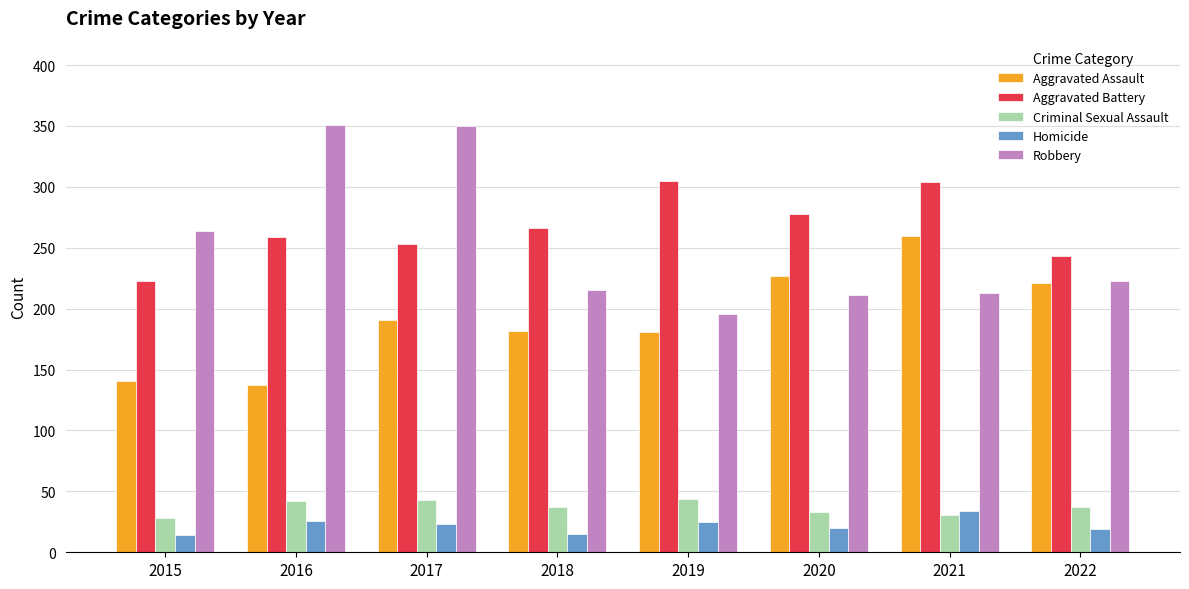

What is the sum of all Aggravated Battery values?

2131